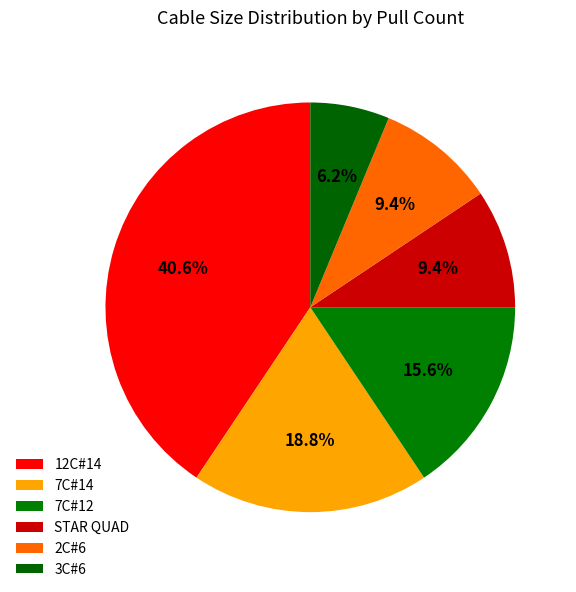

True or false: 12C#14 accounts for 41% of the total.

True